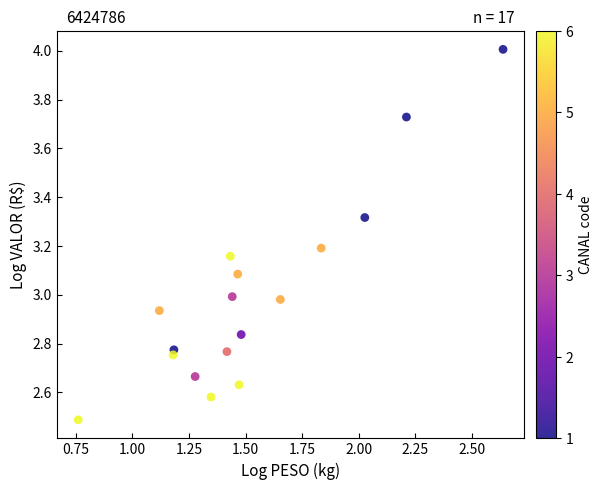

What is the range of X values (max minus min)?

1.9